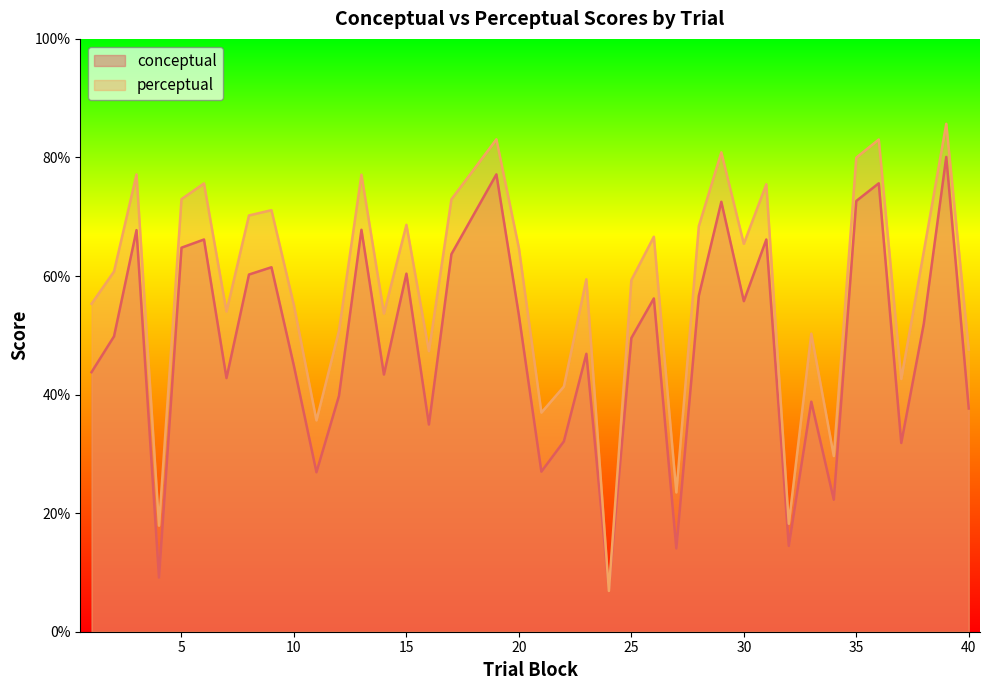

Which series has the largest total across all categories?

perceptual